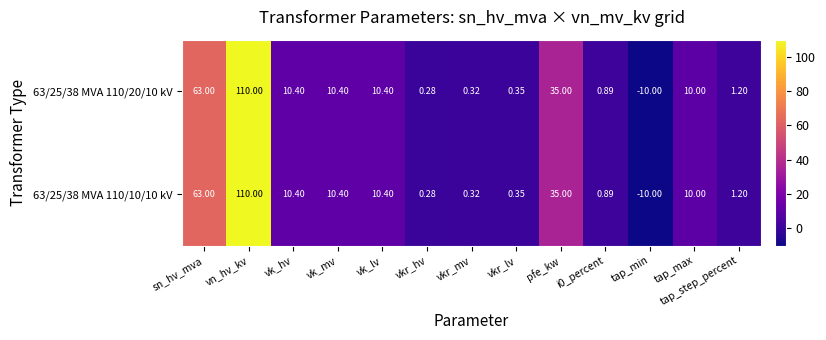

Which category has the highest value across all series?

vn_hv_kv